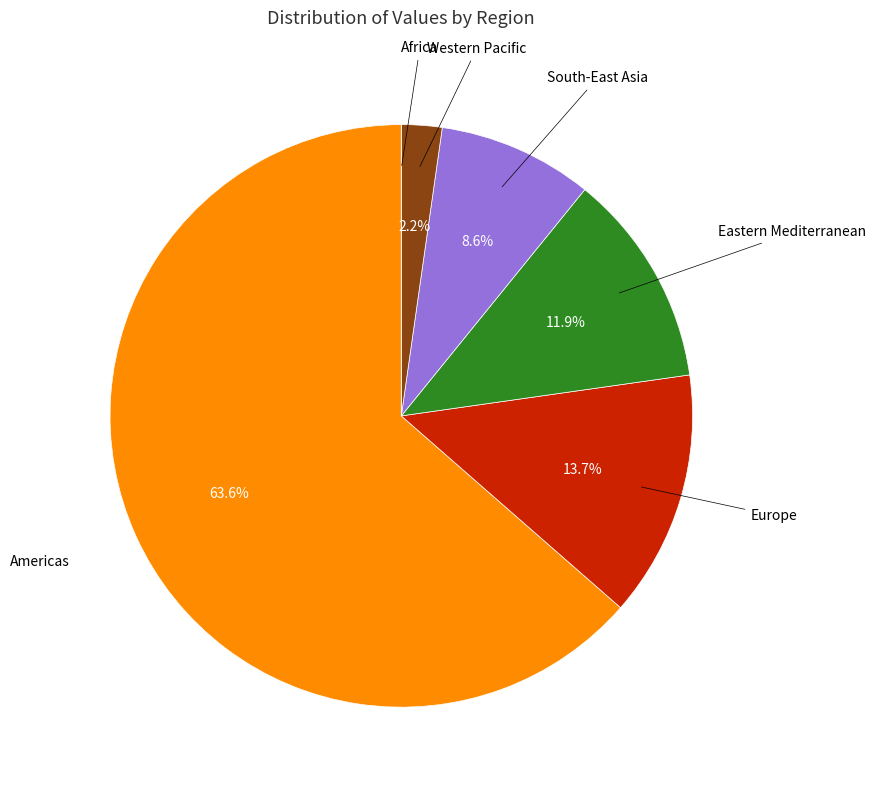

Is there a majority slice in this chart?

Yes